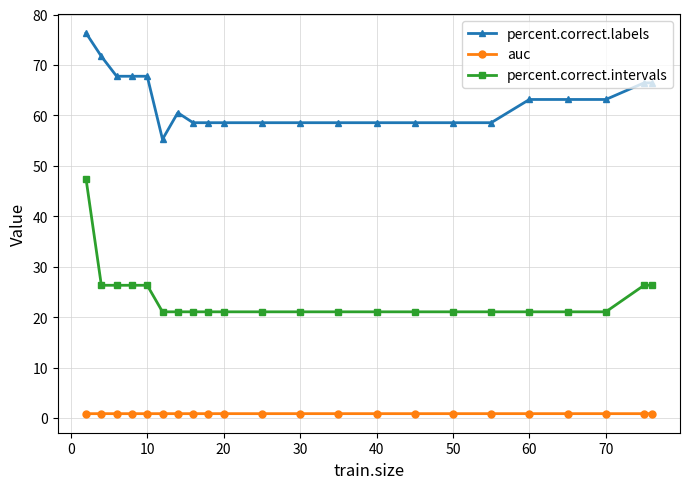

True or false: auc and percent.correct.labels cross at least once.

False